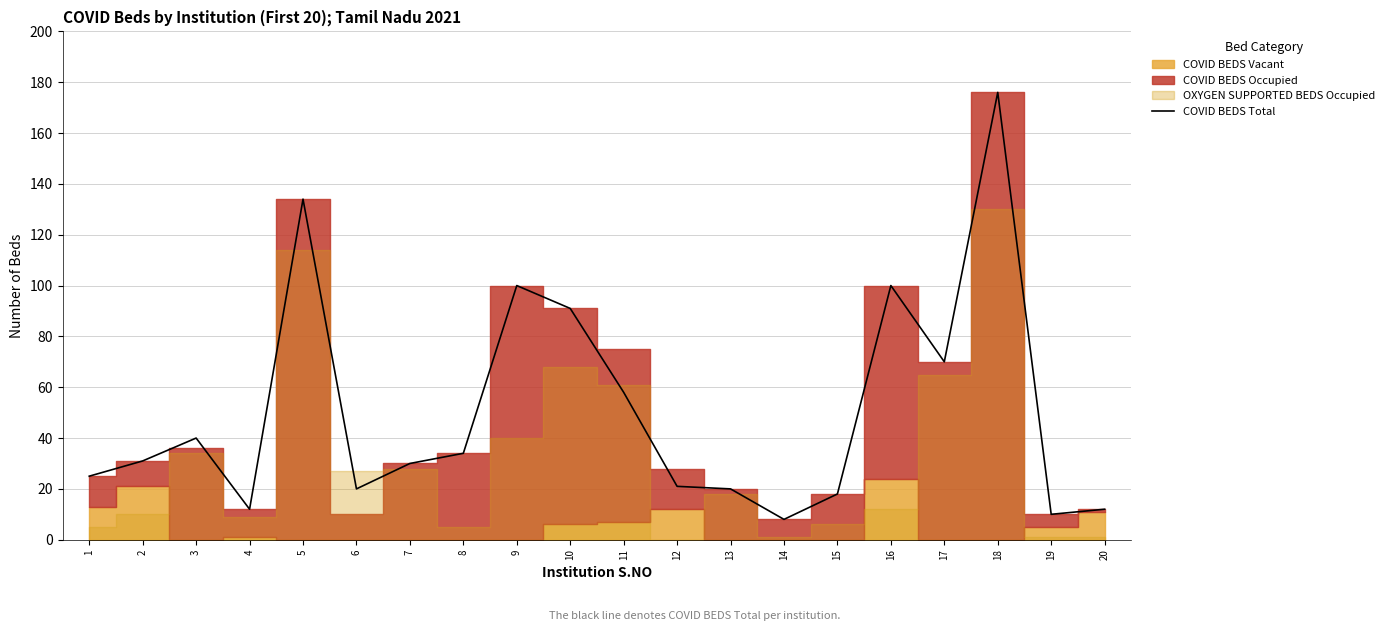

What is the value of the 9th point from the left?

100